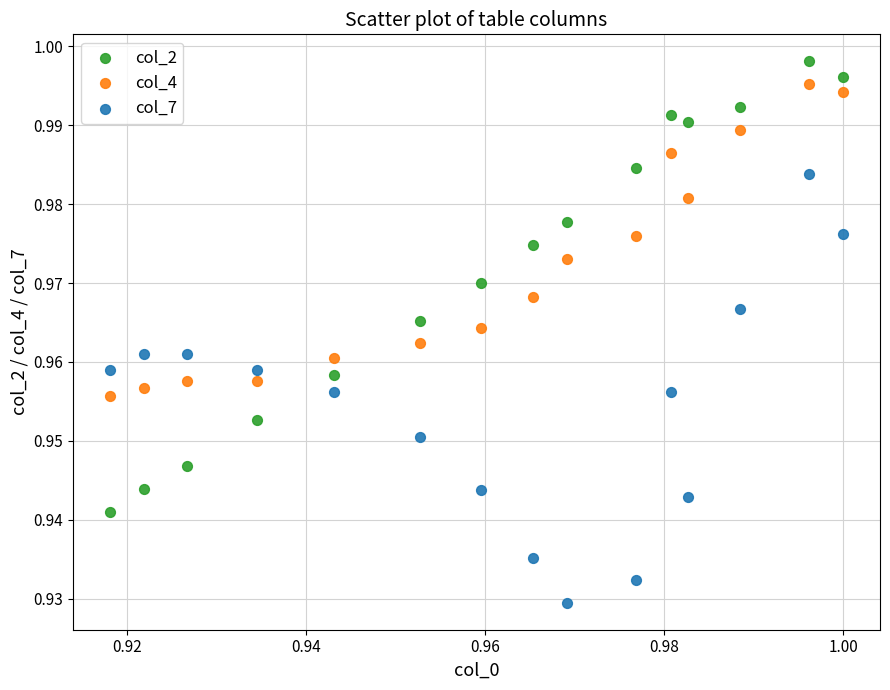

Which series contains the lowest Y value?

col_7